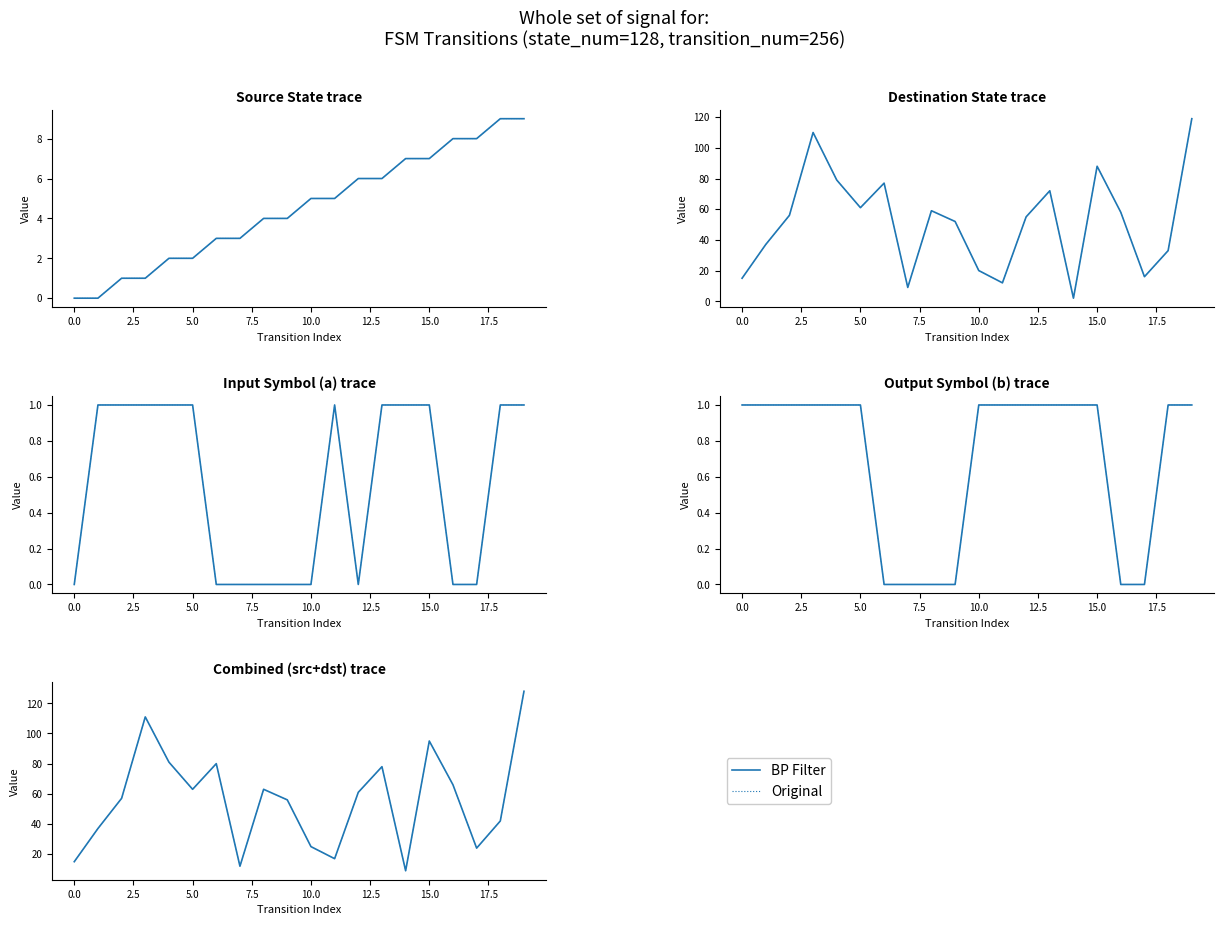

At which label does source_state first exceed 5?

12